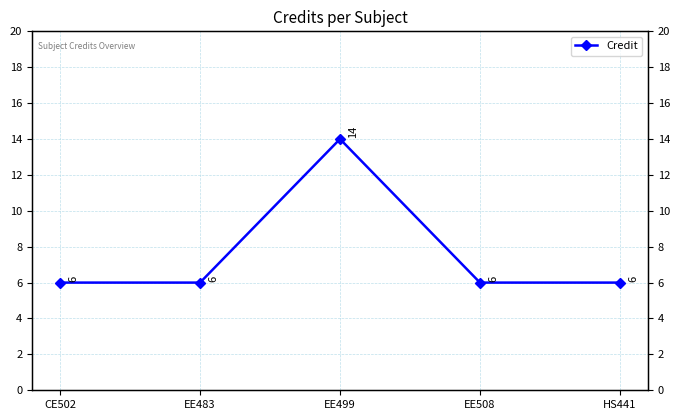

Which label corresponds to the largest value in the chart?

EE499